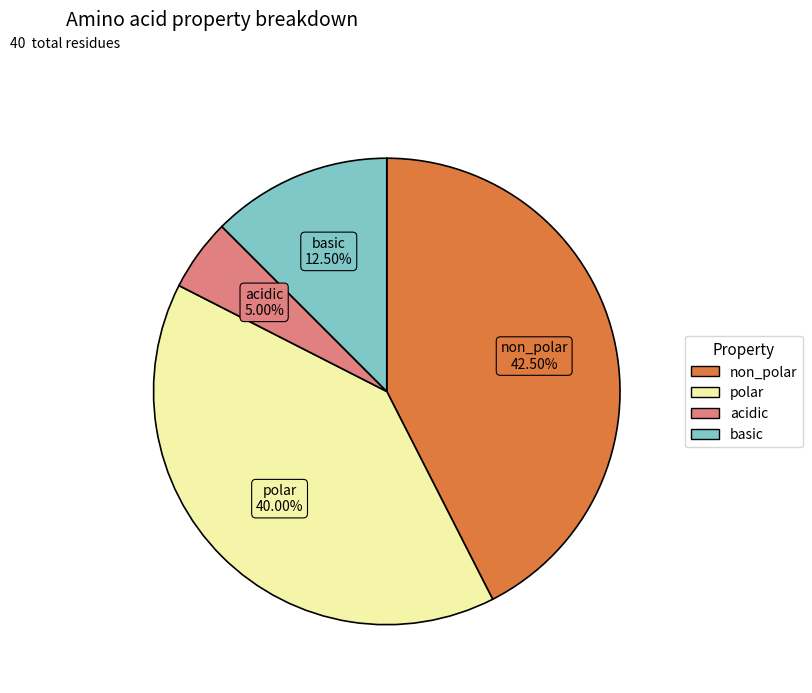

How much of the chart is everything except acidic?

95.0%